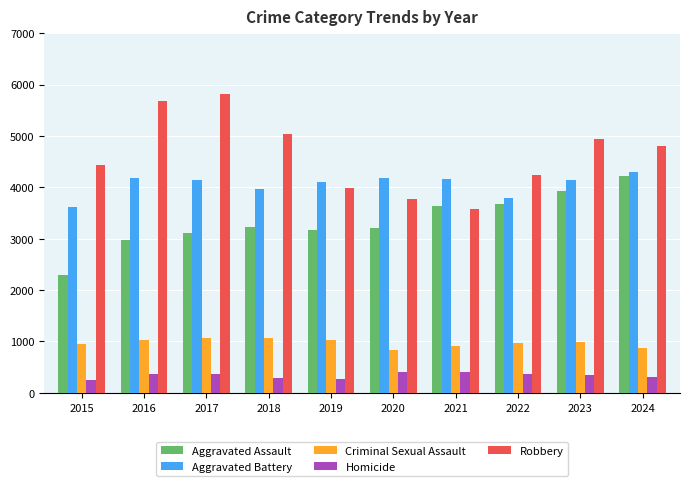

Read the Aggravated Assault value at 2017.

3119